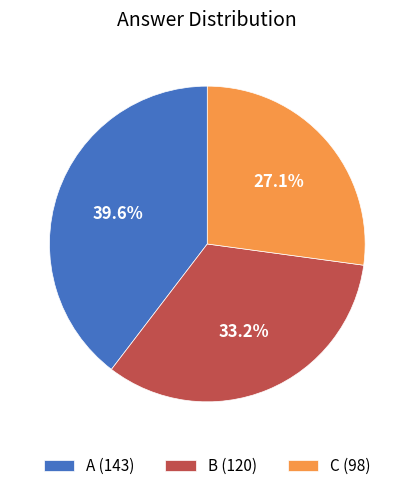

The A slice represents 40% of the pie. True or false?

True